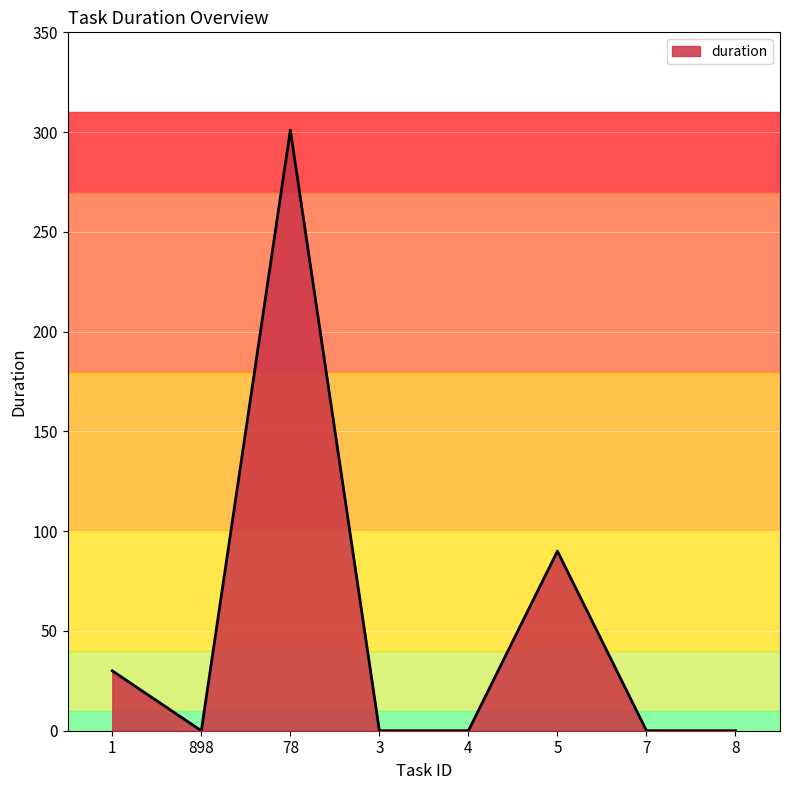

What is the change in value from 1 to 3?

-30